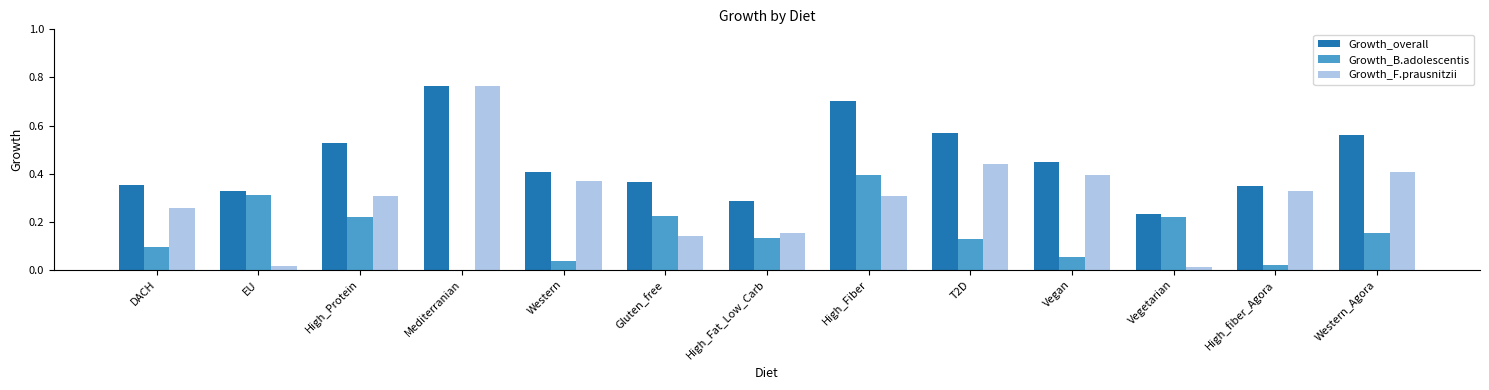

Which series changed the most between EU and Vegetarian?

Growth_overall